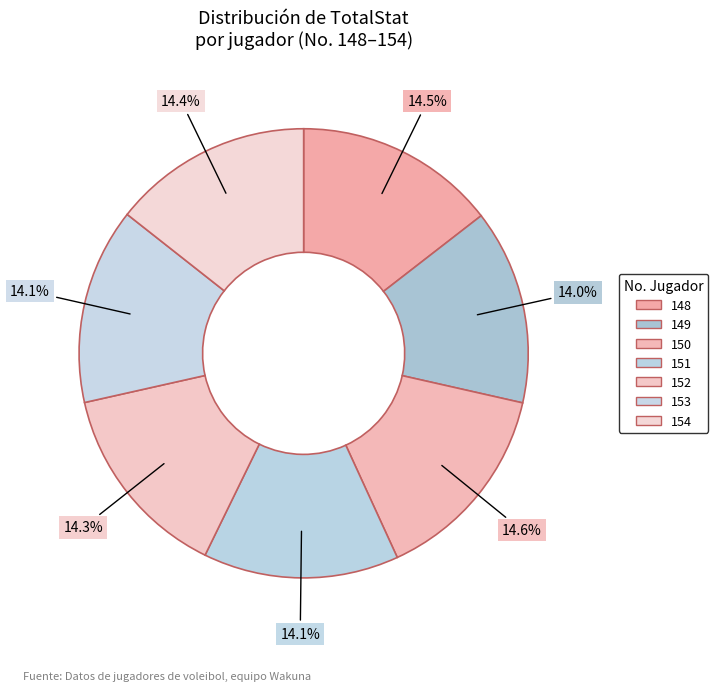

Combined, do 151 and 148 account for over 50%?

No